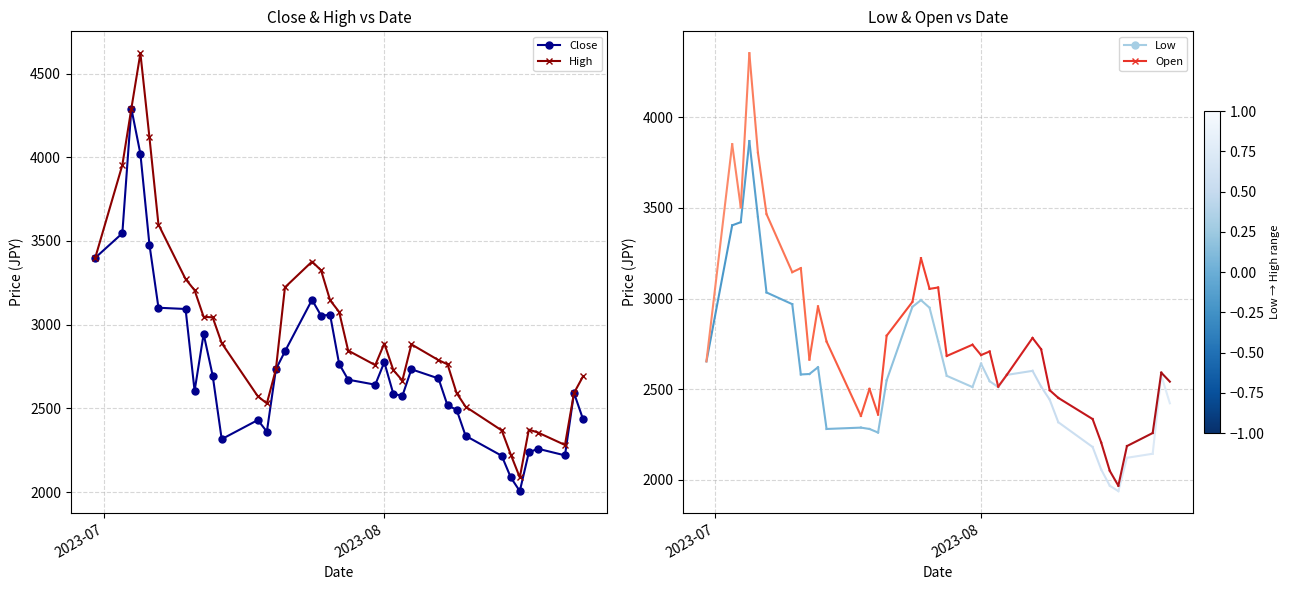

Which series has the largest total across all categories?

High